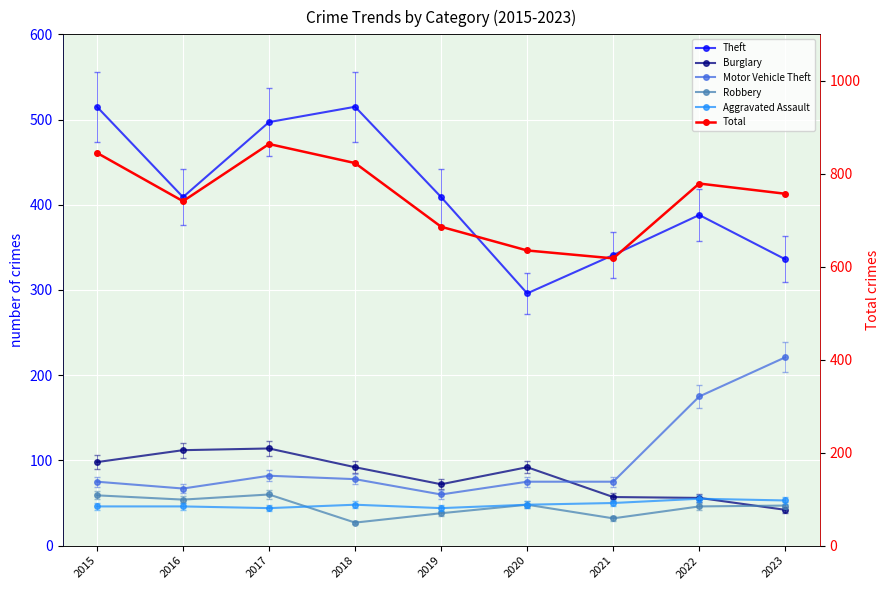

What is the average value of the Motor Vehicle Theft series?

101